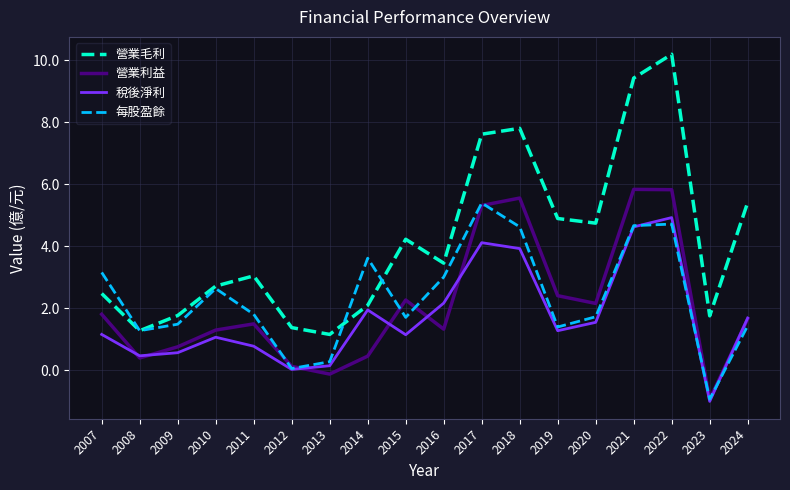

What is the spread (max minus min) of values at 2015?

3.1